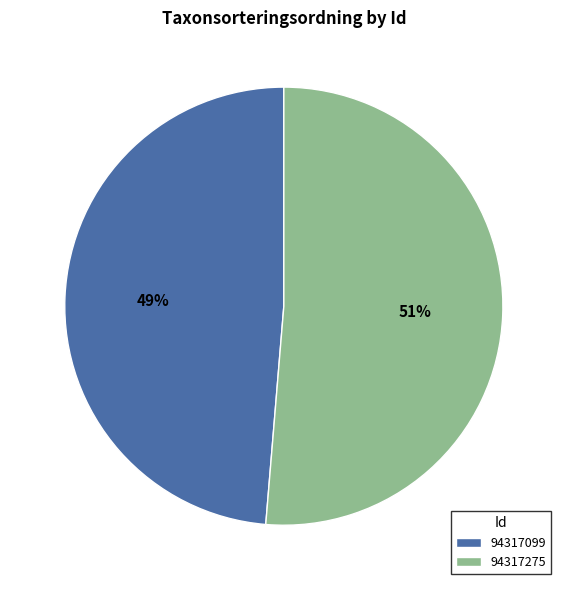

Rank the categories by value from highest to lowest.

94317275, 94317099